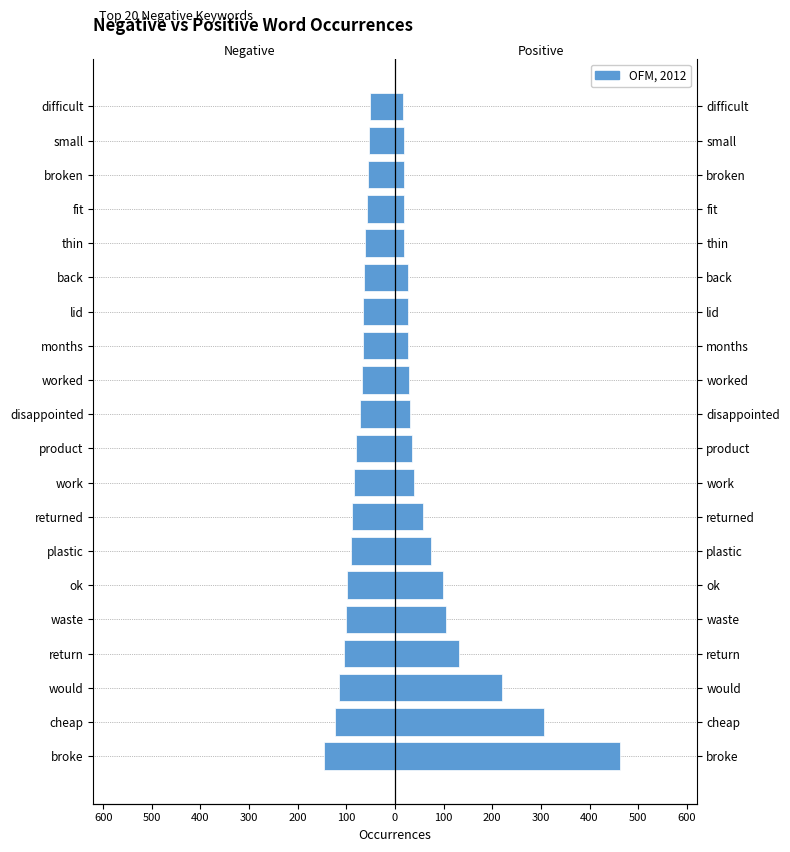

Reading left to right, transcribe all the data shown in this chart.

negative: -147	-123	-115	-105	-101	-98	-91	-89	-84	-81	-71	-67	-66	-65	-63	-61	-57	-55	-53	-52
positive: 462	306	220	132	105	99	74	58	40	35	31	29	27	26	26	19	19	19	18	16